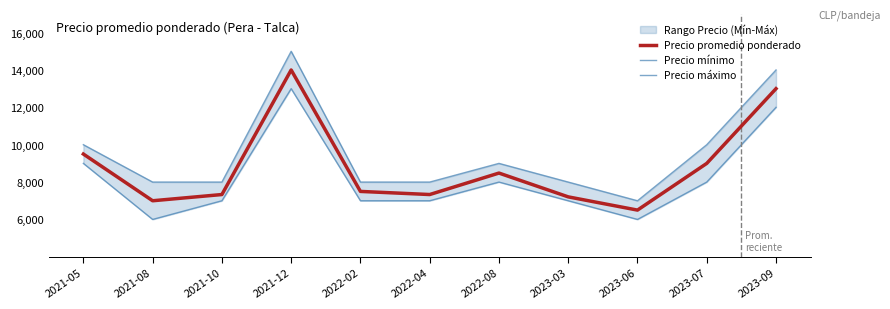

True or false: Precio máximo and Precio mínimo intersect in this chart.

False